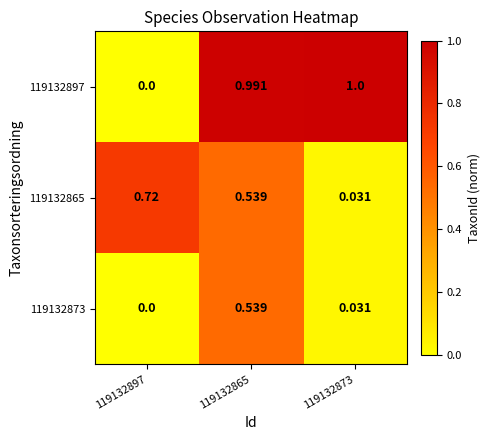

What is the difference between the highest and lowest values at 119132897?

0.7